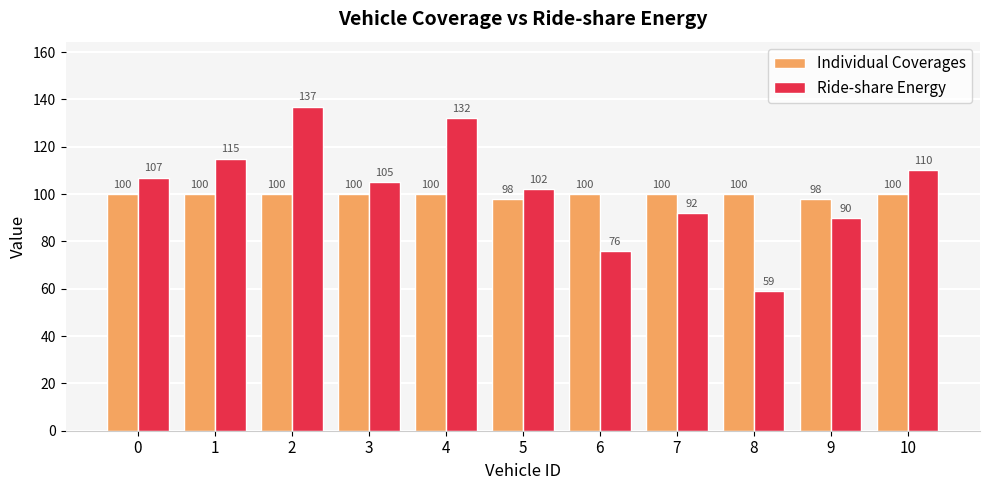

How many bars are there in total?

22